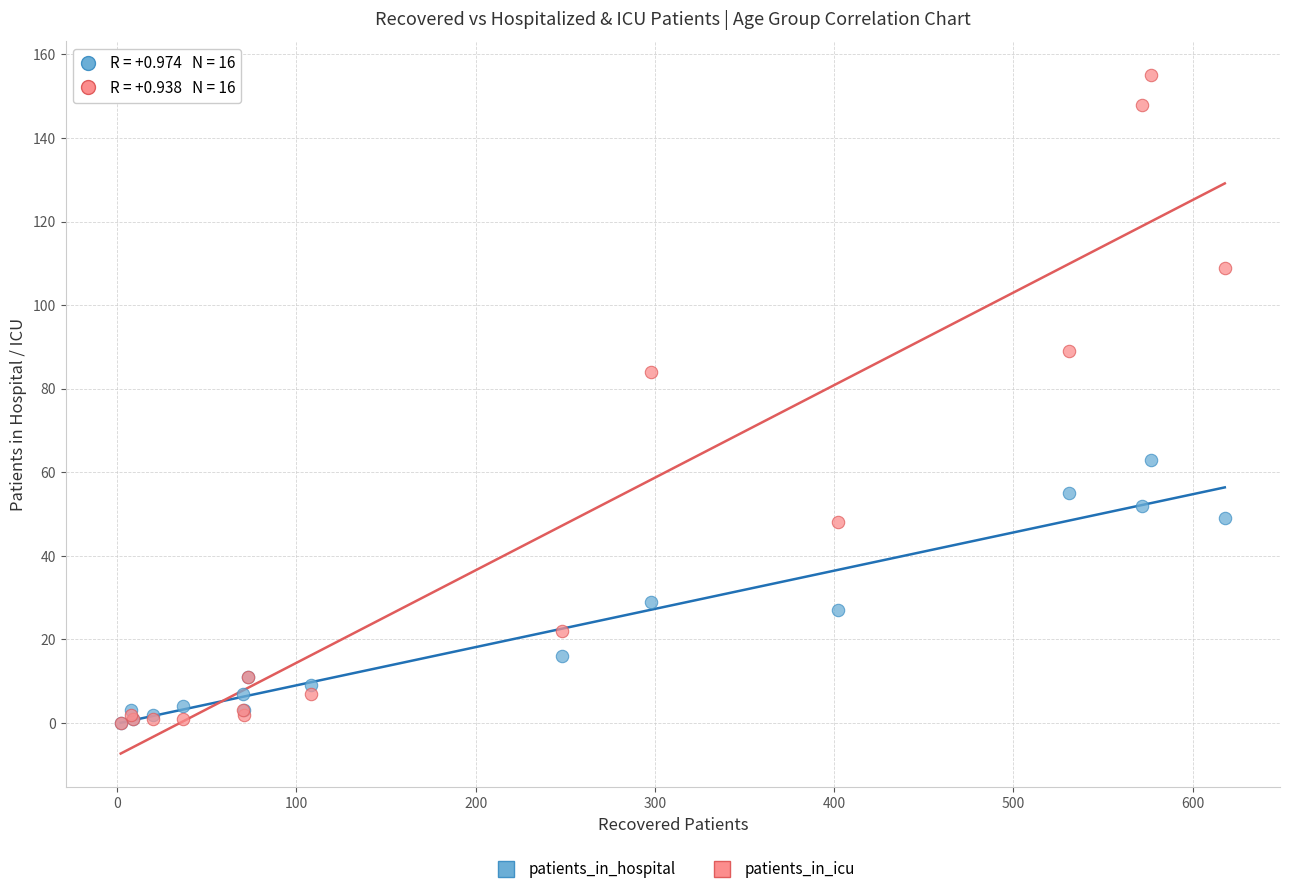

What are all the series names shown in the legend?

patients_in_hospital, patients_in_icu